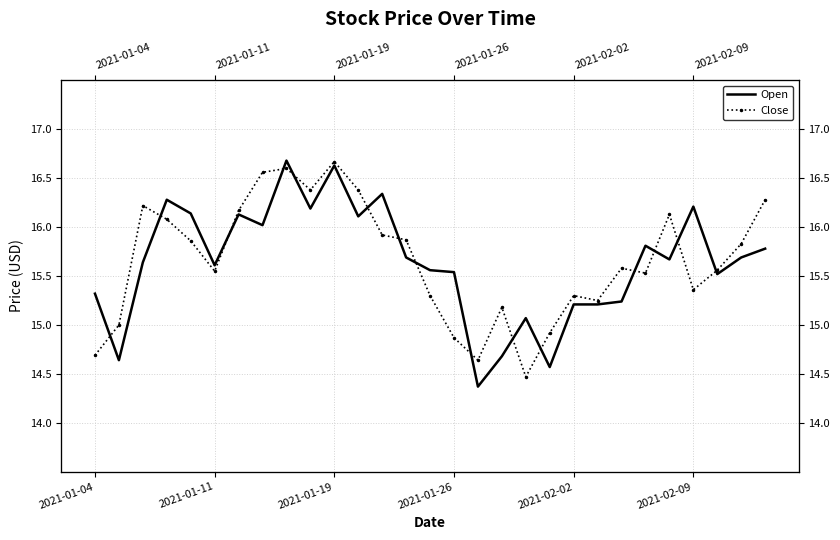

The value of Close at 27 is 3.3. True or false?

False